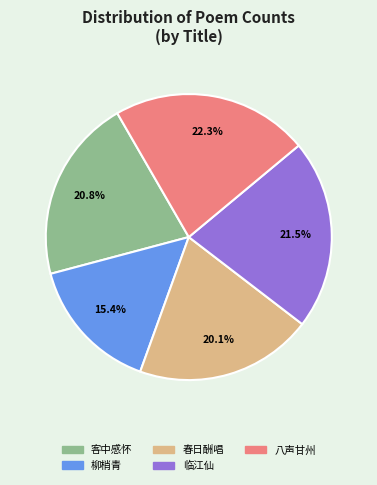

Is there any slice that represents more than half of the pie?

No